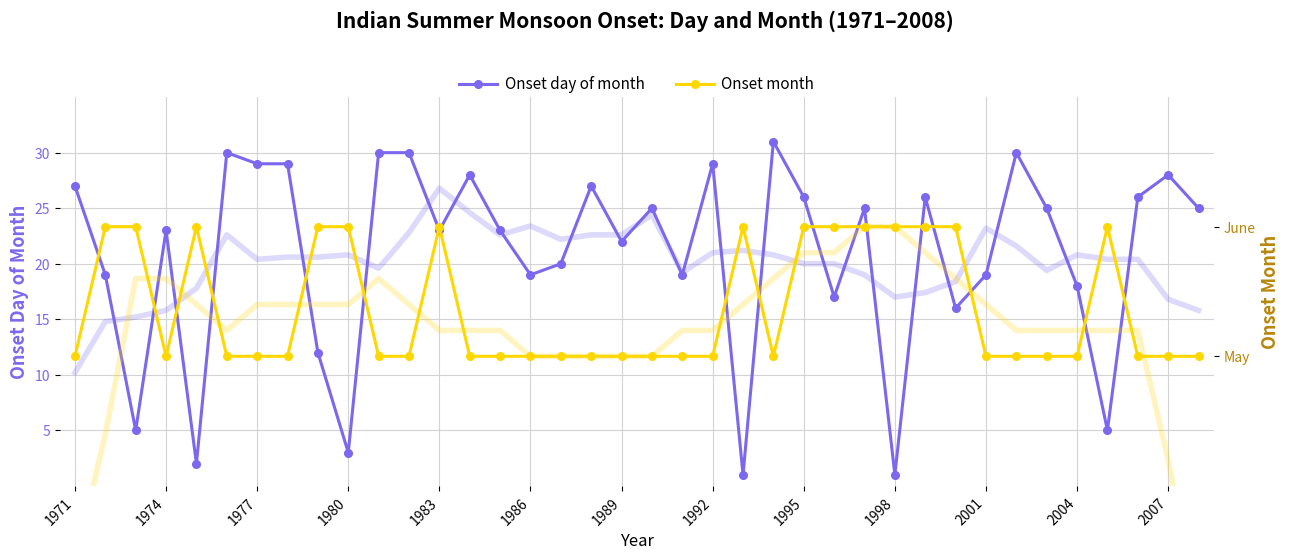

What is the difference between the maximum and minimum values in the Onset day of month series?

30